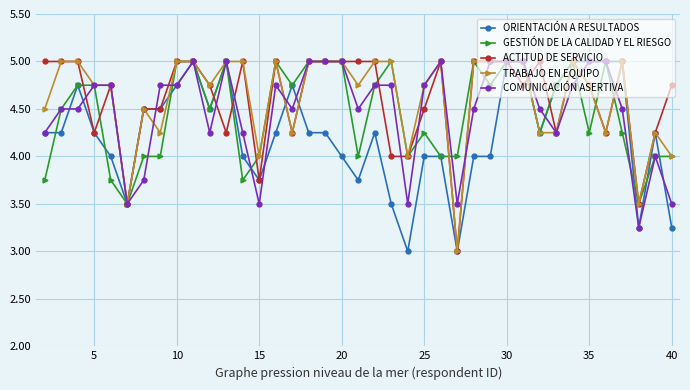

What is the value of the COMUNICACIÓN ASERTIVA point at the 17th from the left?

5.0